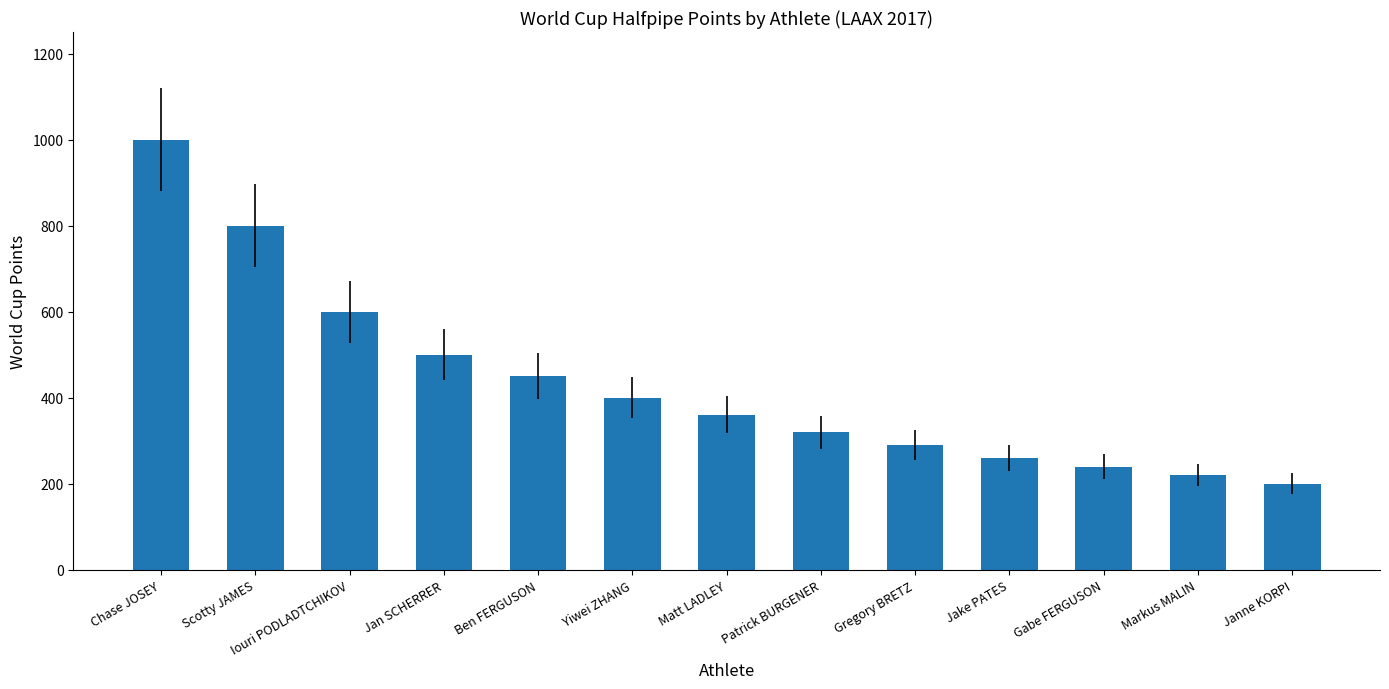

How many bars are there in total?

13